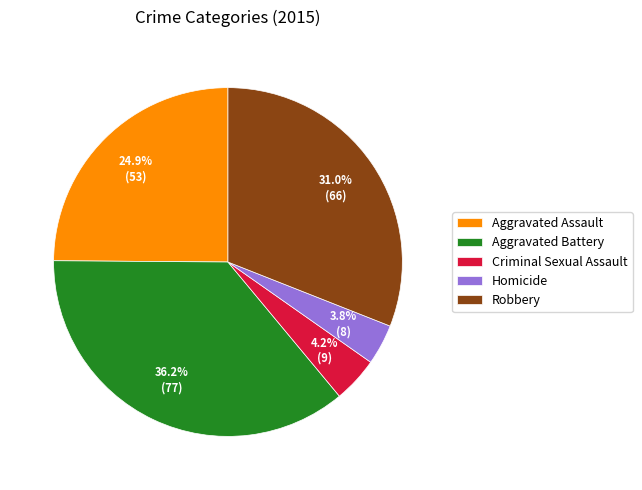

To the nearest percent, what is the difference between the Robbery and Homicide slice percentages?

27%